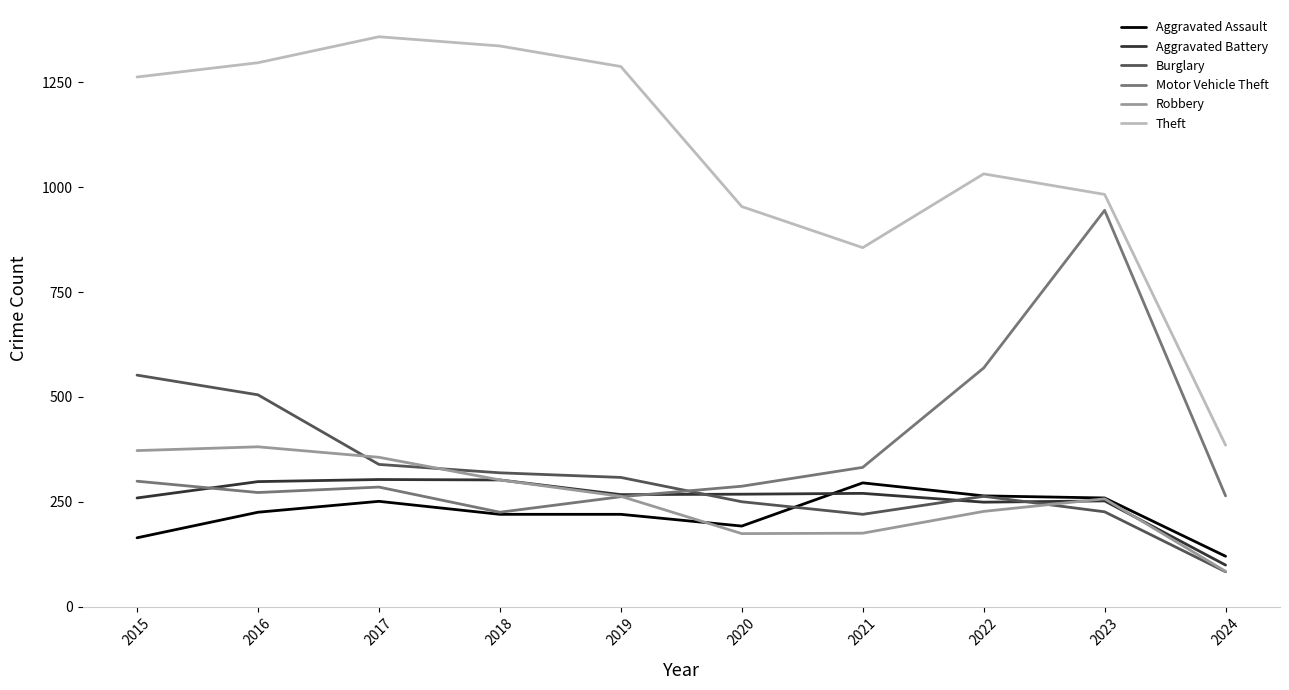

How many lines are shown in the chart?

6